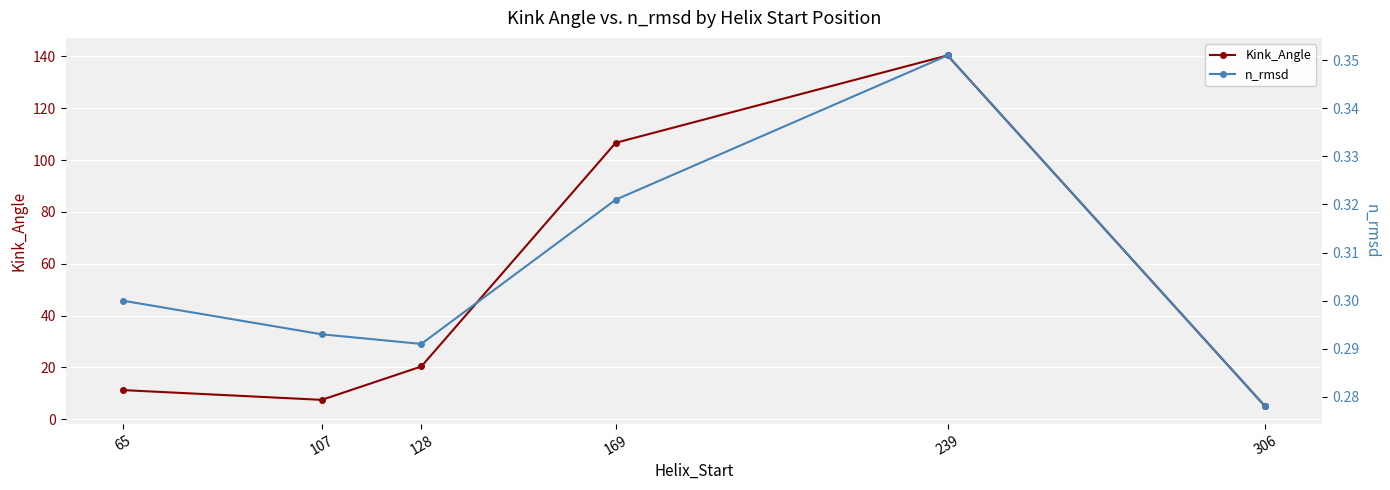

What is the value of the Kink_Angle point at the 5th from the left?

140.4